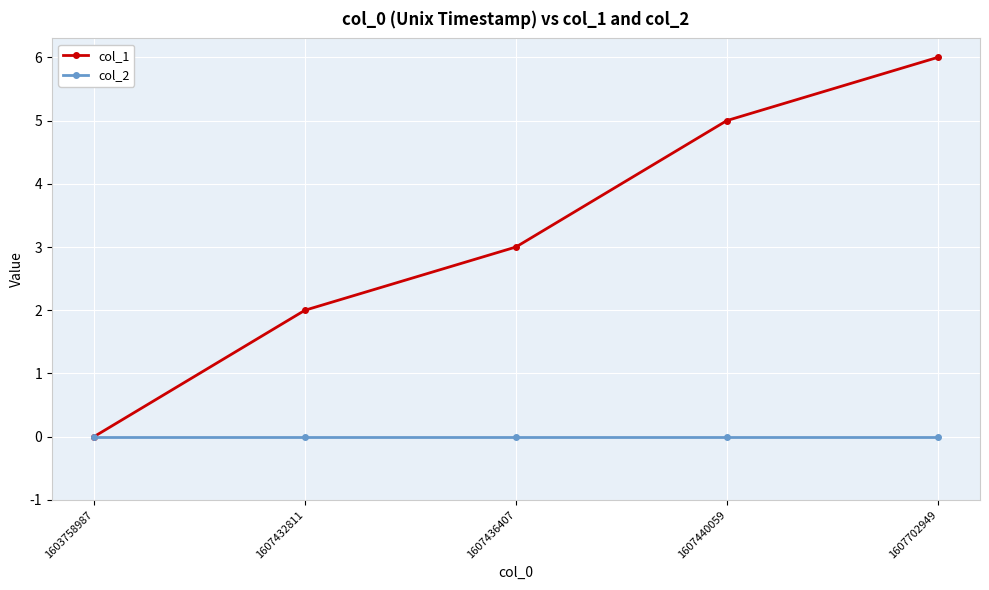

Is this an area chart (filled region under the line)?

No